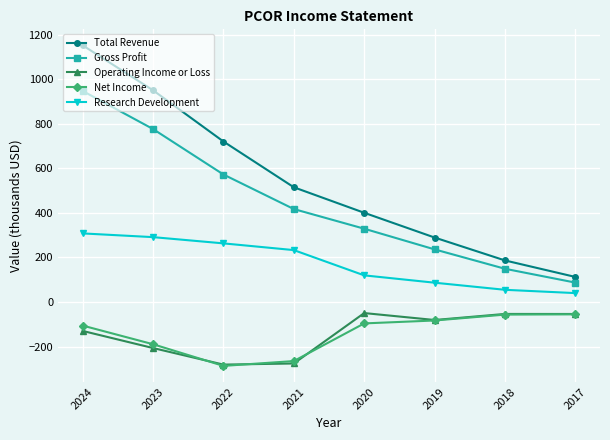

How many categories are shown in the chart?

8